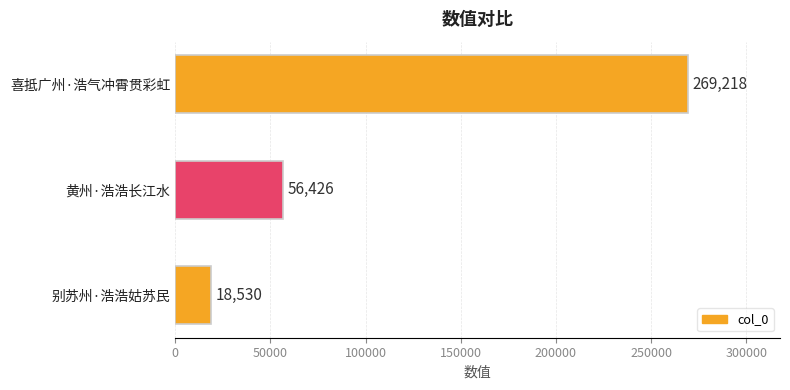

How many bars are there in total?

3